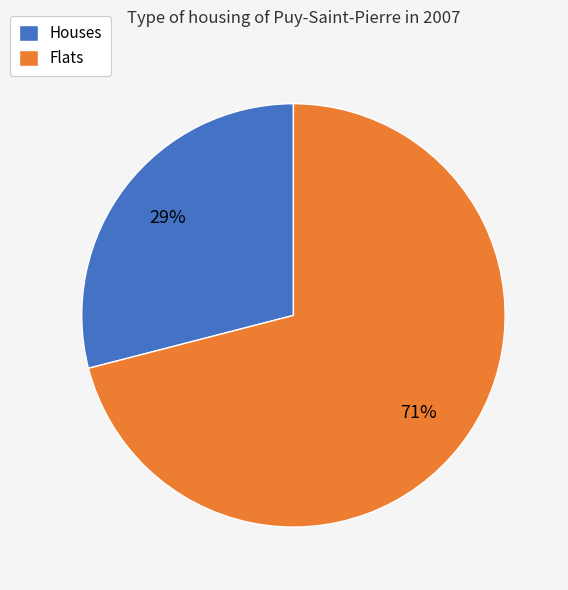

True or false: Houses accounts for 29% of the total.

True